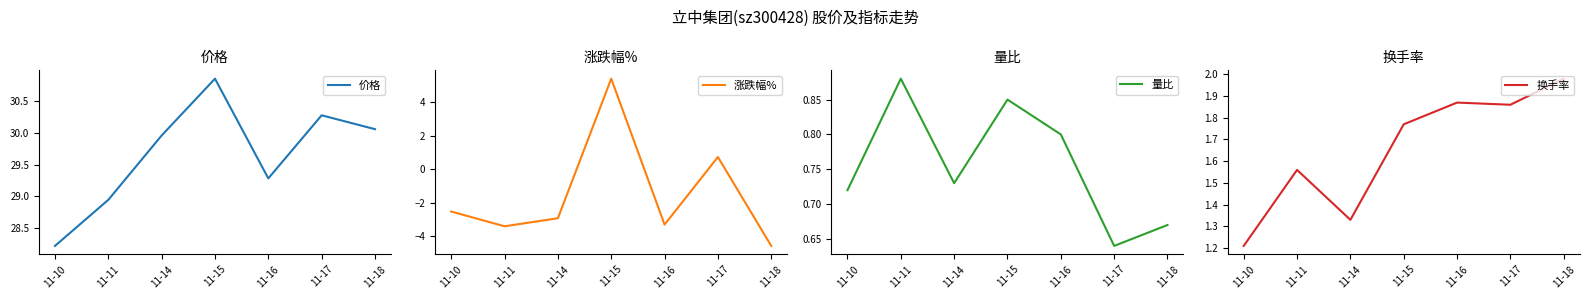

True or false: 价格 and 涨跌幅% cross at least once.

False